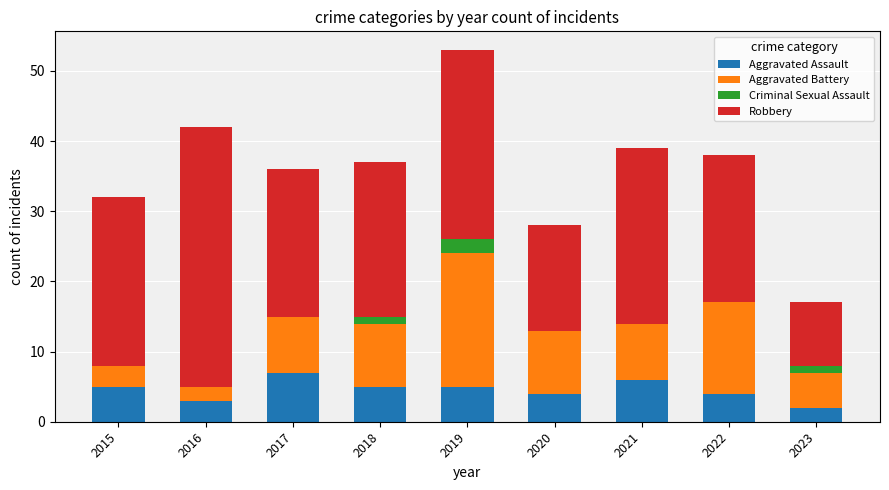

What is the maximum value for Aggravated Assault?

7